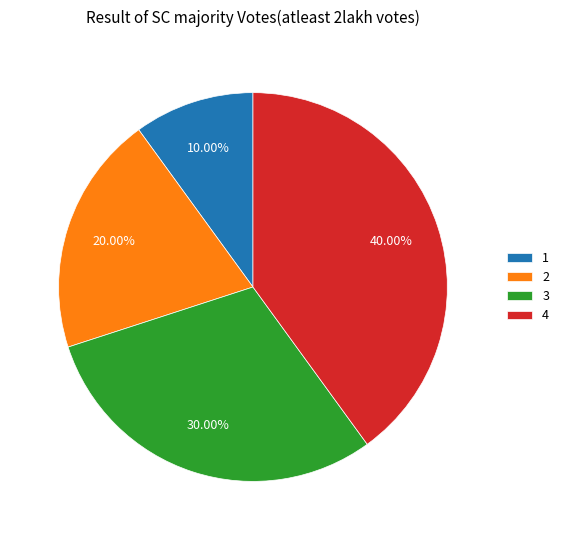

What is the smallest slice in the pie chart?

1